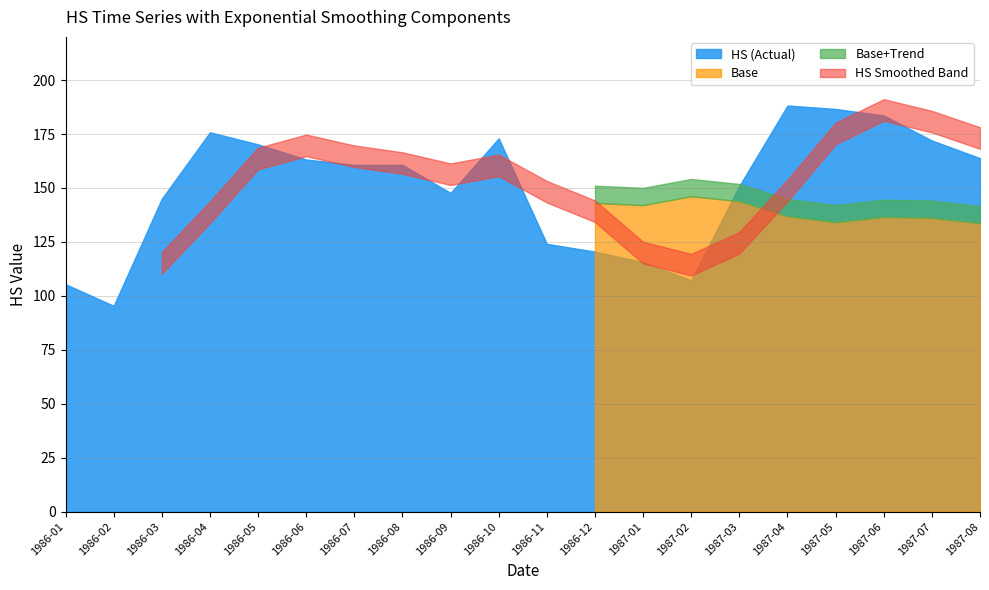

Is the value of Trend_vals at 1986-07 greater than the value of HS at 1986-12?

No